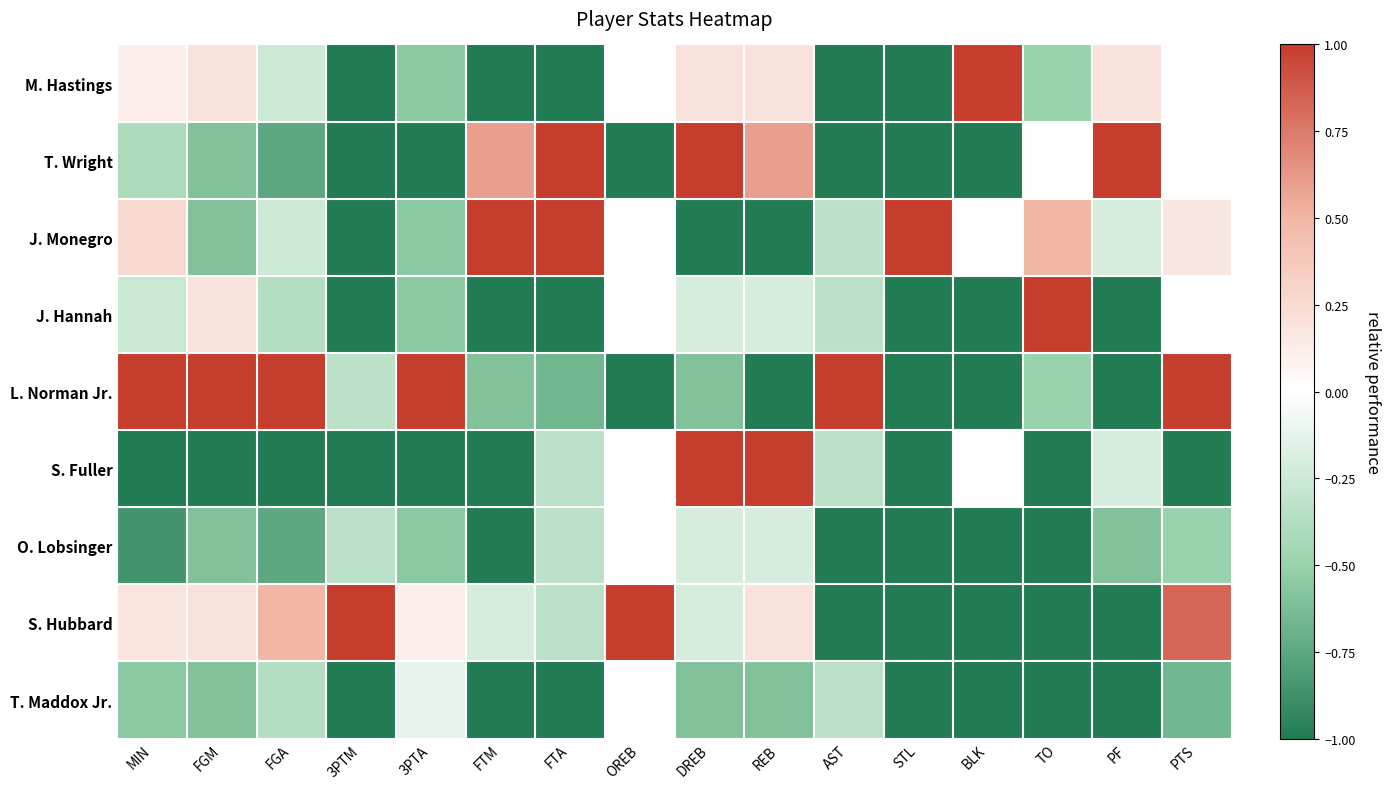

Which series changed the most between DREB and PTS?

S. Fuller